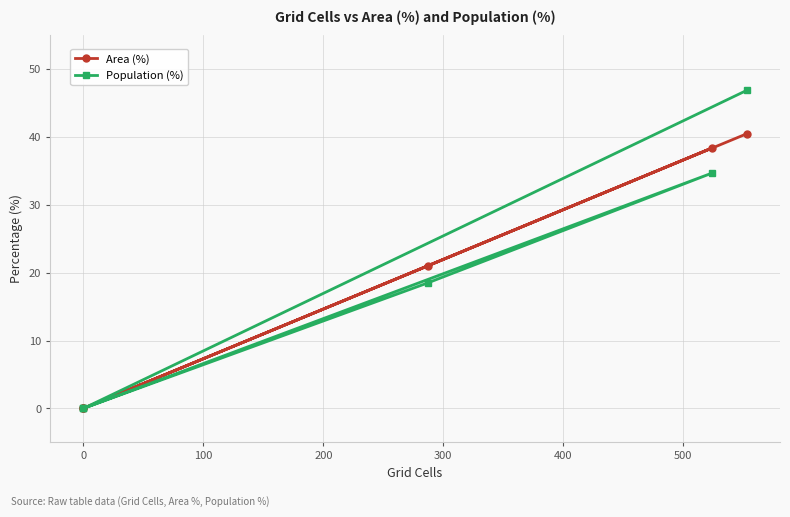

The value of Area (%) at 0 is -15.8. True or false?

False